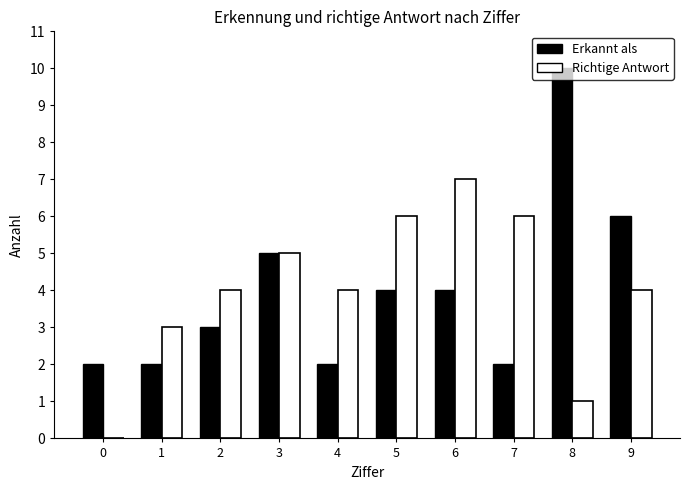

The value of Erkannt als at 3 is 5. True or false?

True